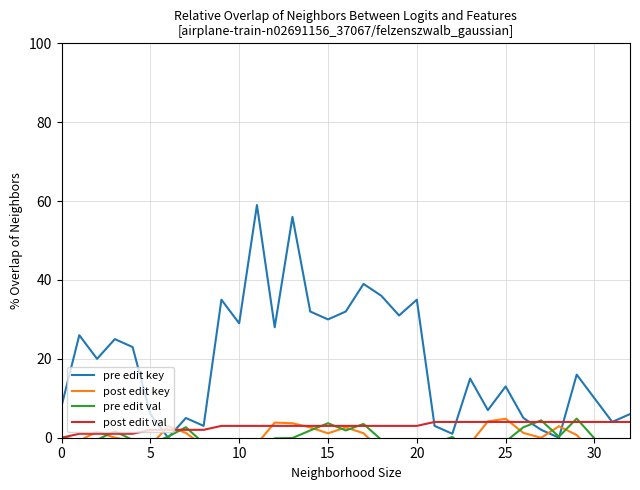

How many post edit val values are between 2 and 4?

28